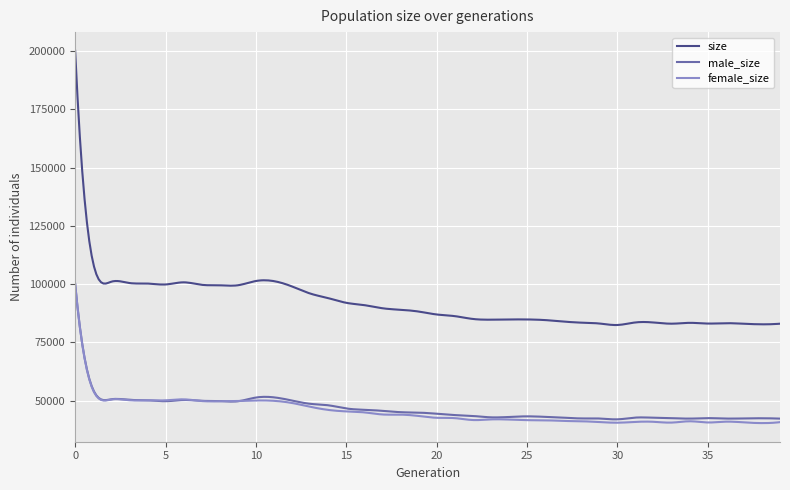

True or false: male_size and size intersect in this chart.

False